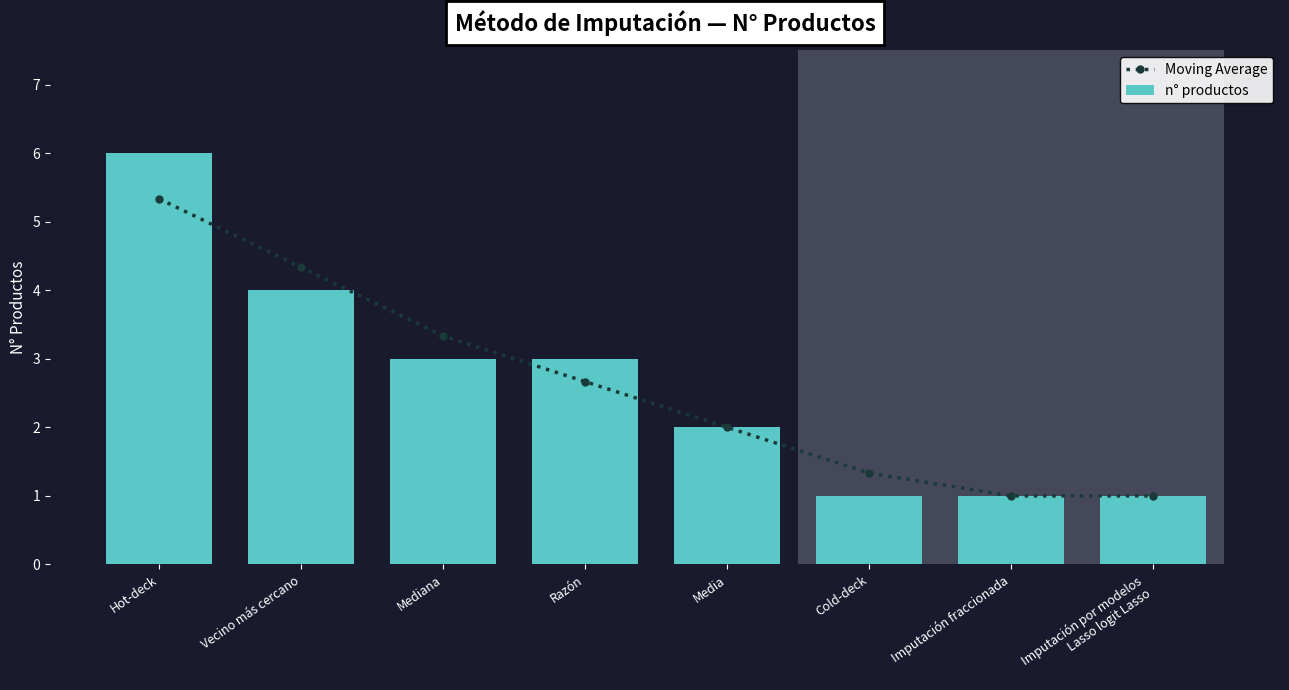

Where does the n° productos series first go above 3?

Hot-deck